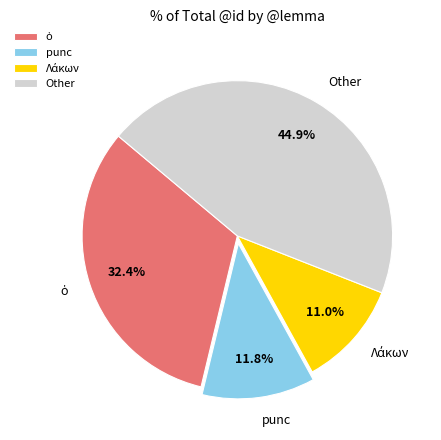

How many slices are in this pie chart?

4